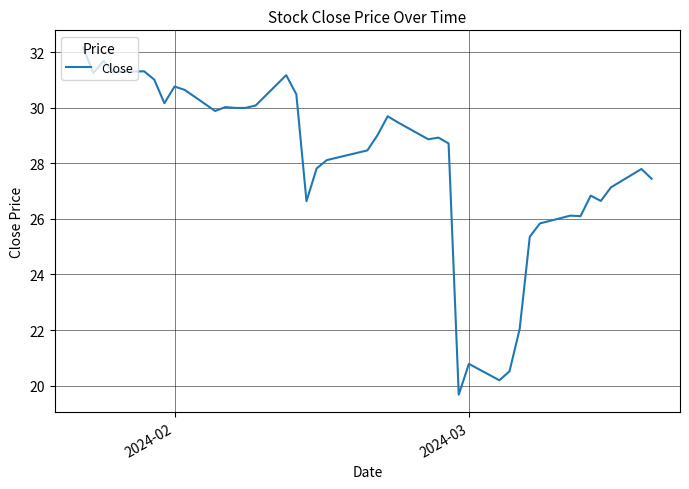

What is the greatest value displayed?

32.2